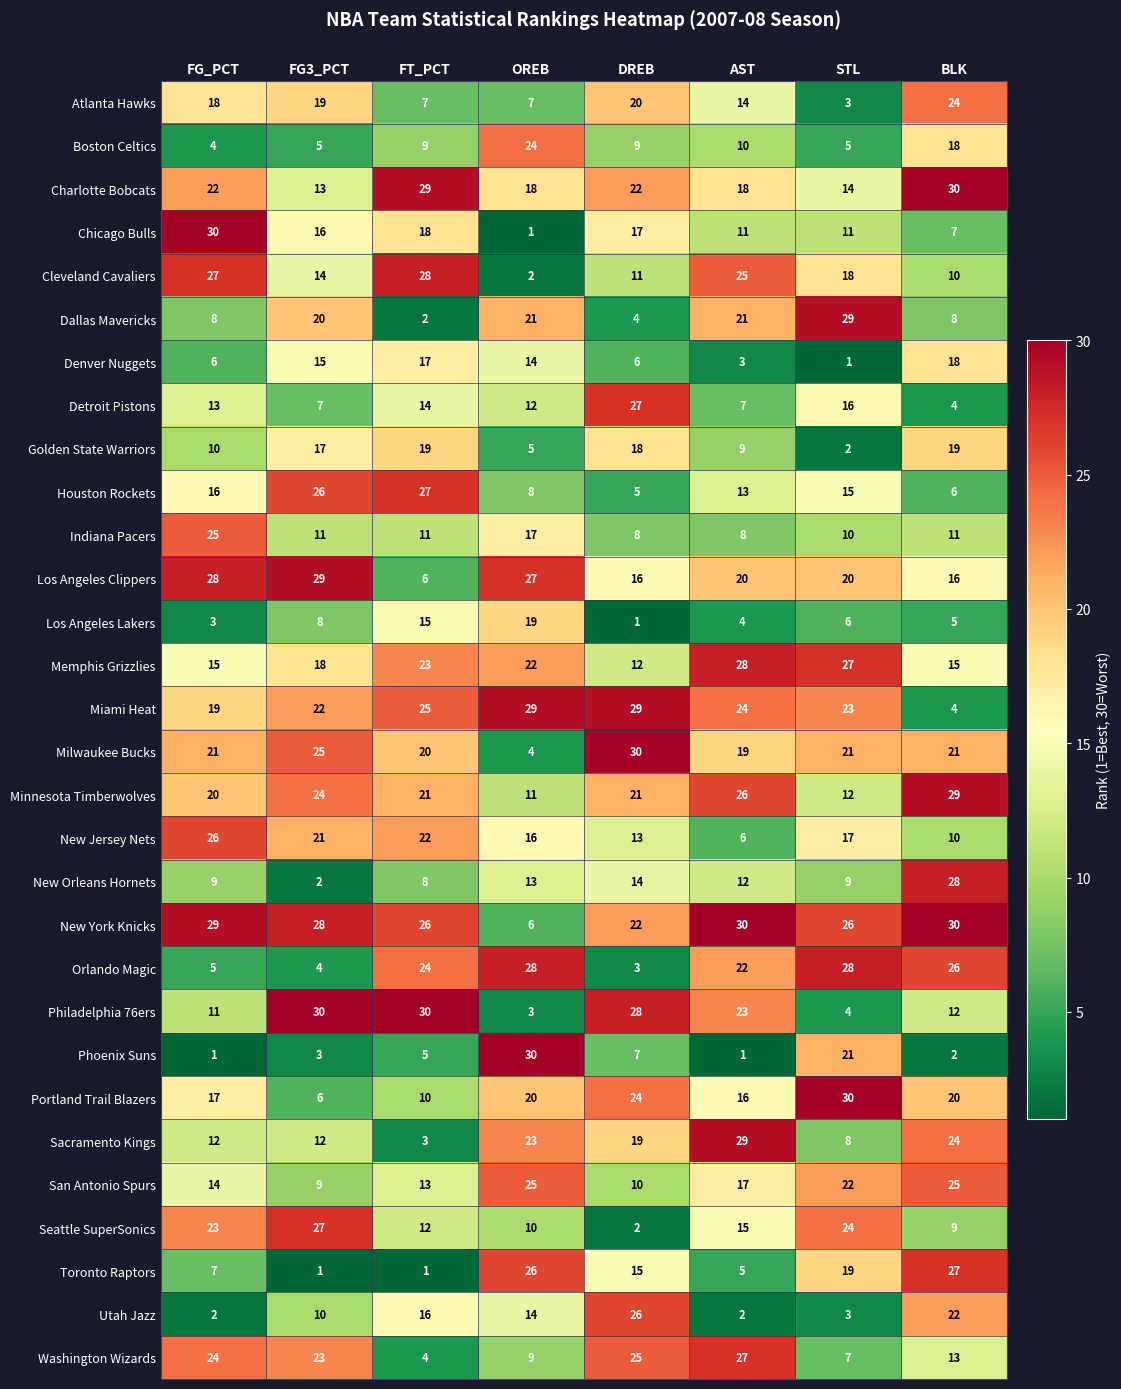

Rank the series at FG3_PCT from highest to lowest value.

Philadelphia 76ers, Los Angeles Clippers, New York Knicks, Seattle SuperSonics, Houston Rockets, Milwaukee Bucks, Minnesota Timberwolves, Washington Wizards, Miami Heat, New Jersey Nets, Dallas Mavericks, Atlanta Hawks, Memphis Grizzlies, Golden State Warriors, Chicago Bulls, Denver Nuggets, Cleveland Cavaliers, Charlotte Bobcats, Sacramento Kings, Indiana Pacers, Utah Jazz, San Antonio Spurs, Los Angeles Lakers, Detroit Pistons, Portland Trail Blazers, Boston Celtics, Orlando Magic, Phoenix Suns, New Orleans Hornets, Toronto Raptors